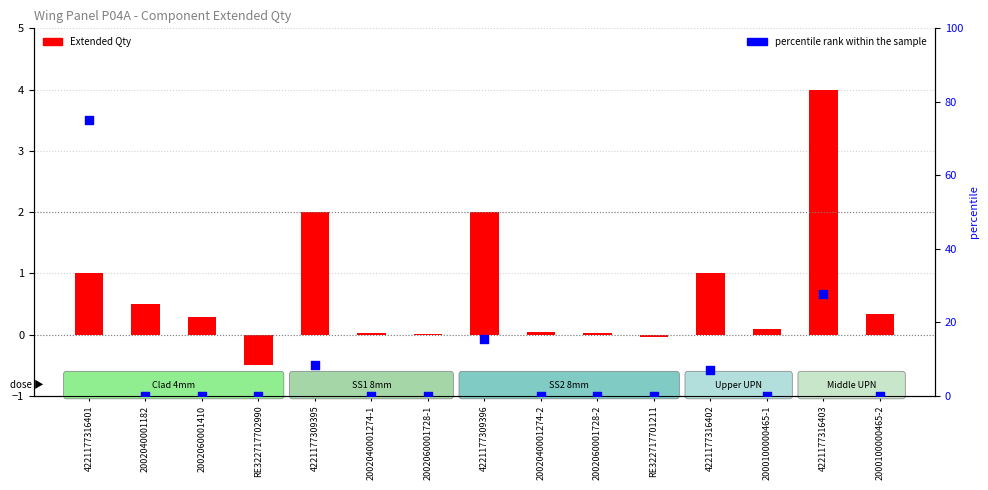

Which series contains the highest Y value?

percentile rank within the sample